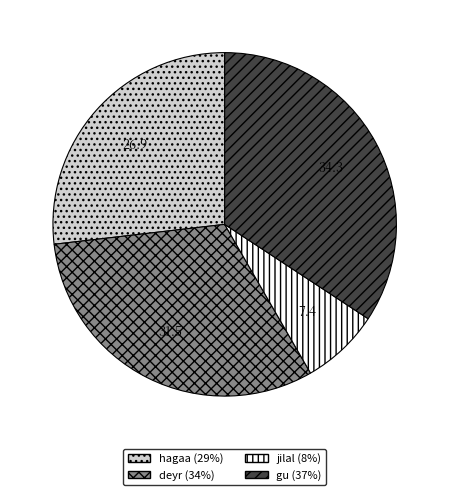

Which category has the smallest portion of the pie?

jilal